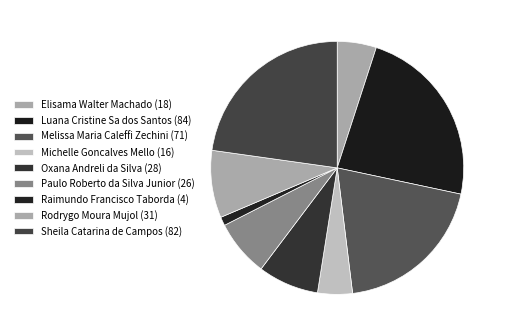

To the nearest percent, what portion does Luana Cristine Sa dos Santos represent?

23%